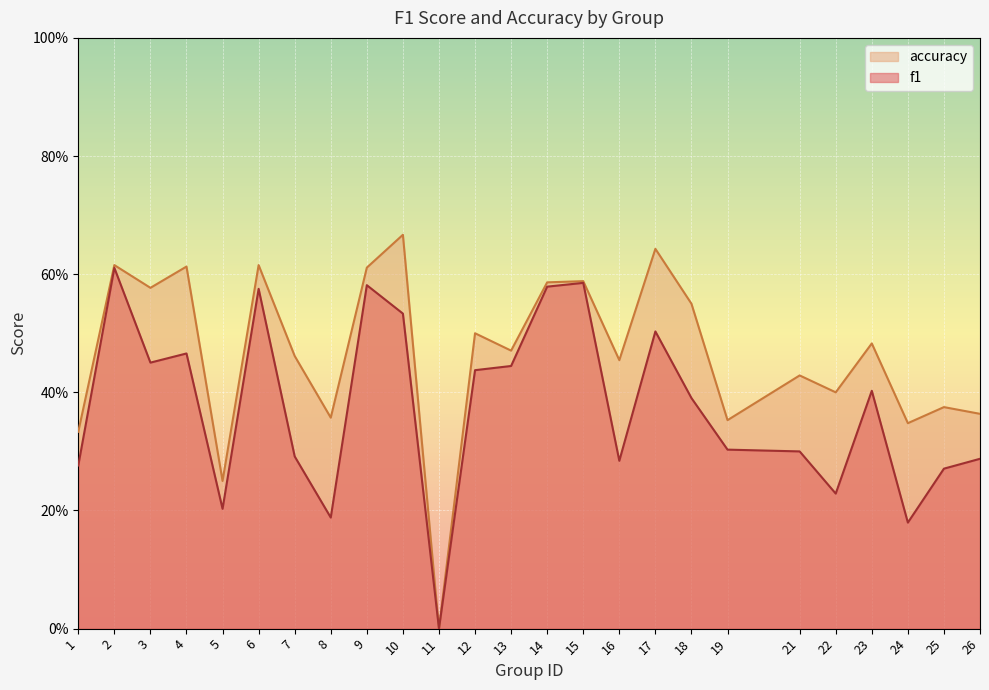

Does the chart display data point markers on the line(s)?

No